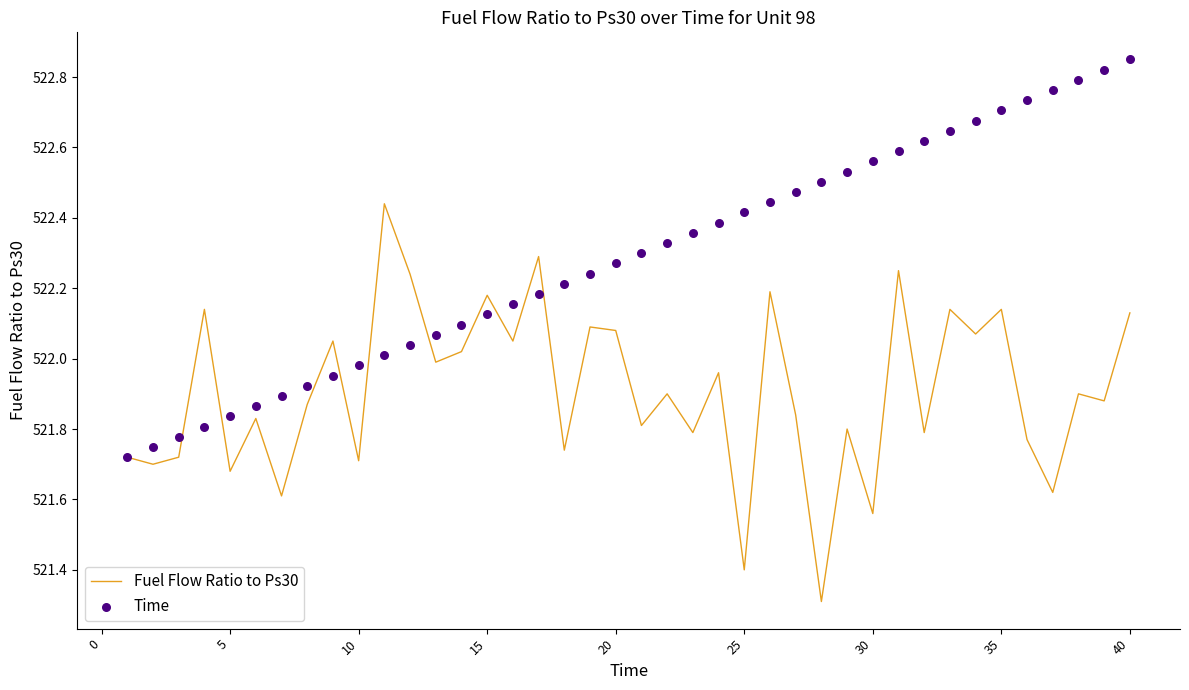

Which series has the largest Y range (max minus min)?

Fuel Flow Ratio to Ps30